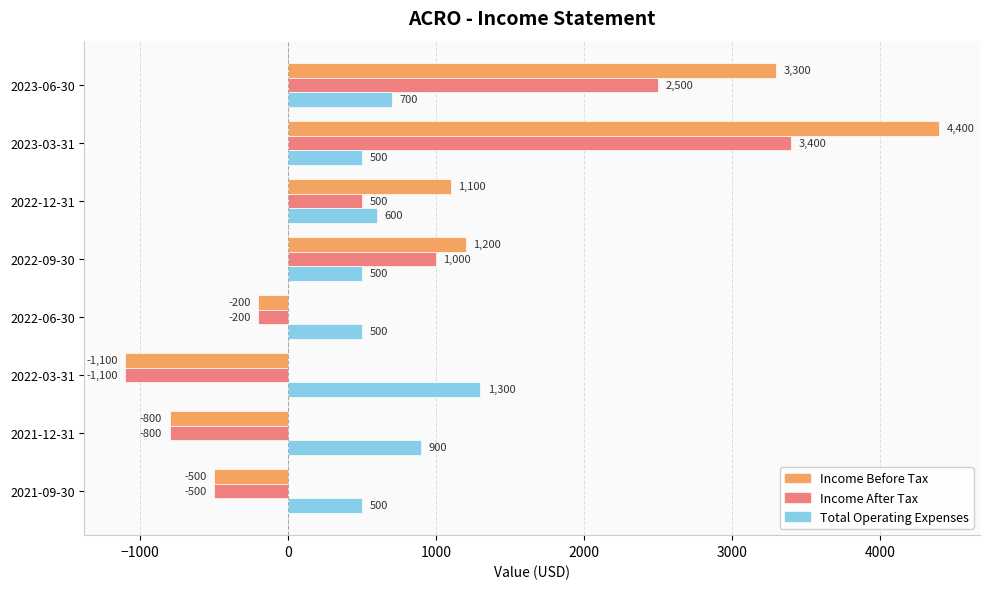

How many values in the Income Before Tax series are below 1100?

4